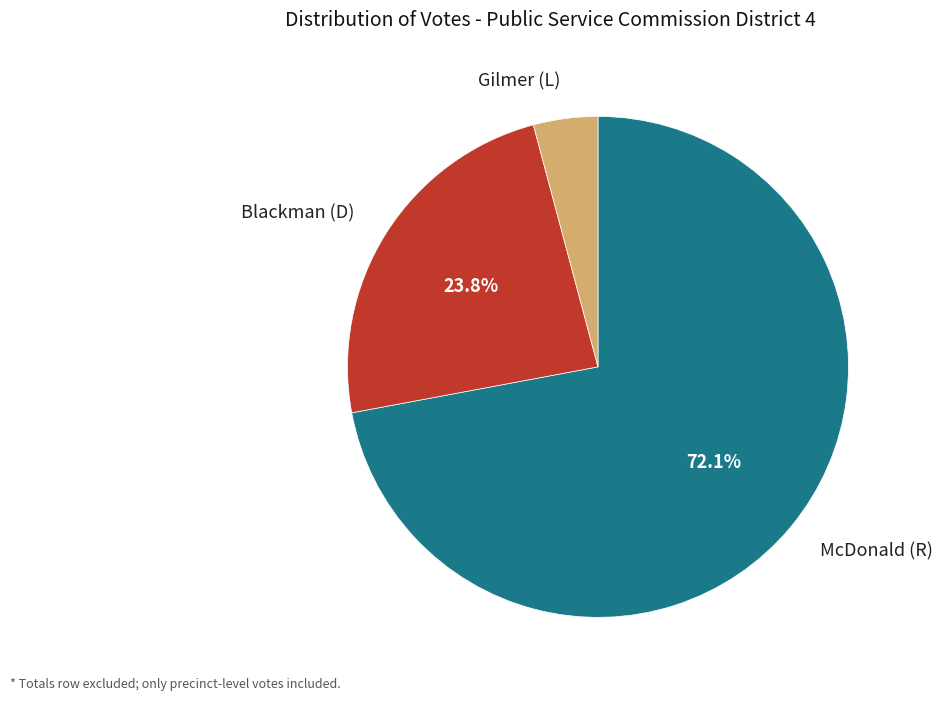

Rank the categories by value from highest to lowest.

McDonald (R), Blackman (D), Gilmer (L)